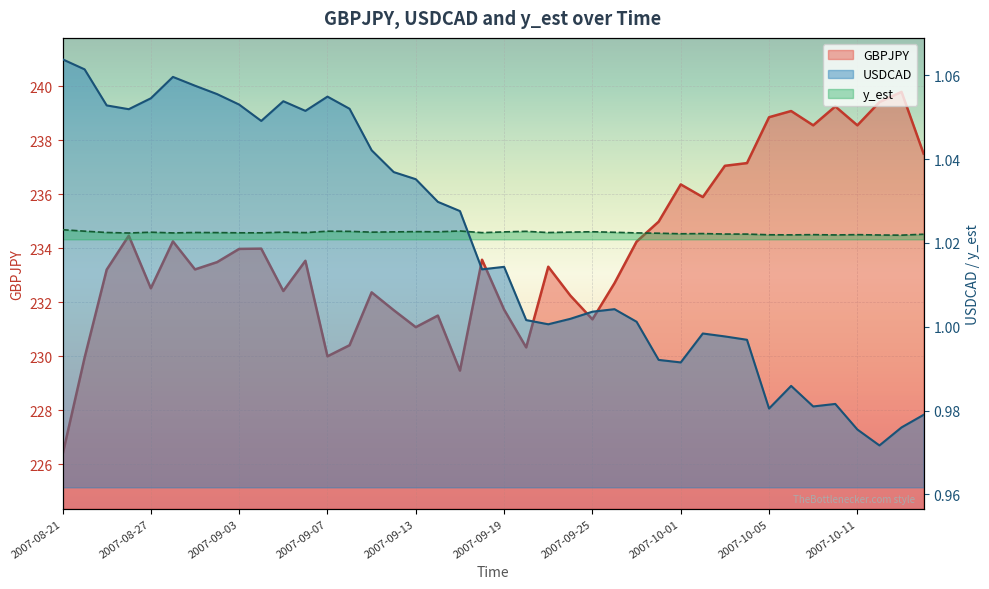

What is the label of the 18th point from the left?

2007-09-14